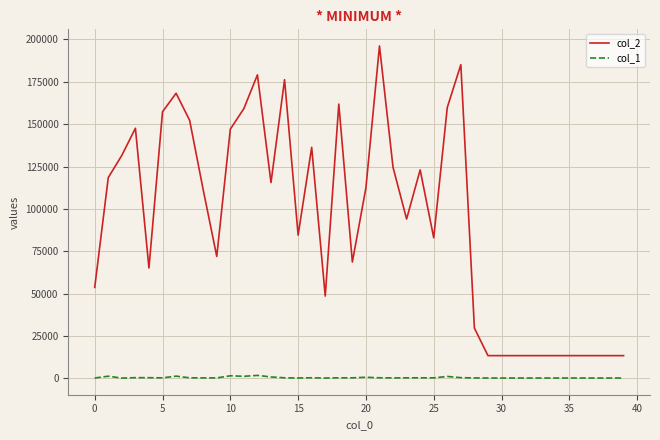

True or false: col_1 and col_2 intersect in this chart.

False